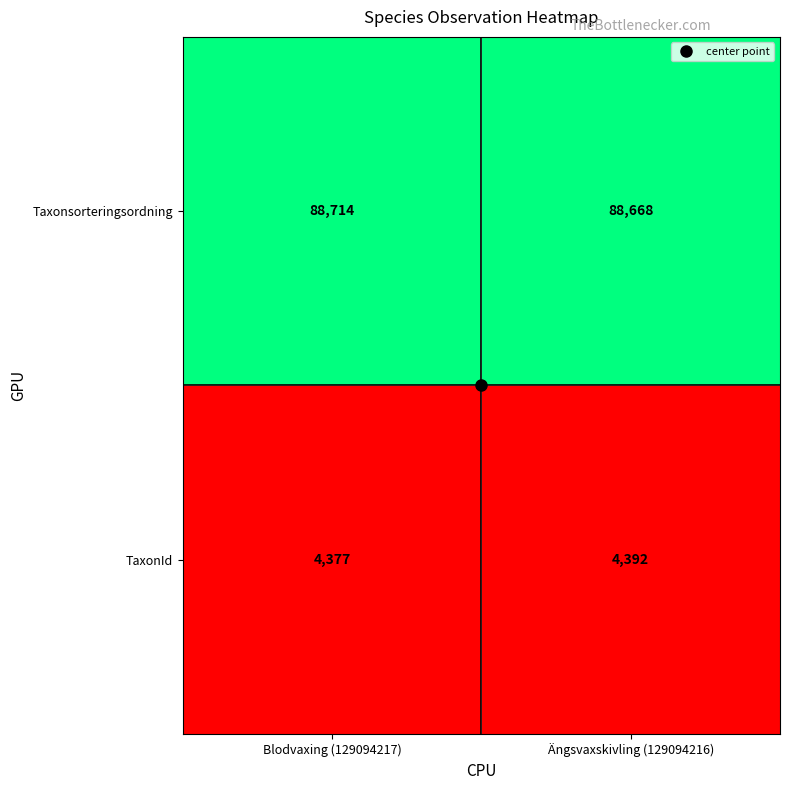

The Taxonsorteringsordning series shows 152300 at Ängsvaxskivling (129094216). True or false?

False